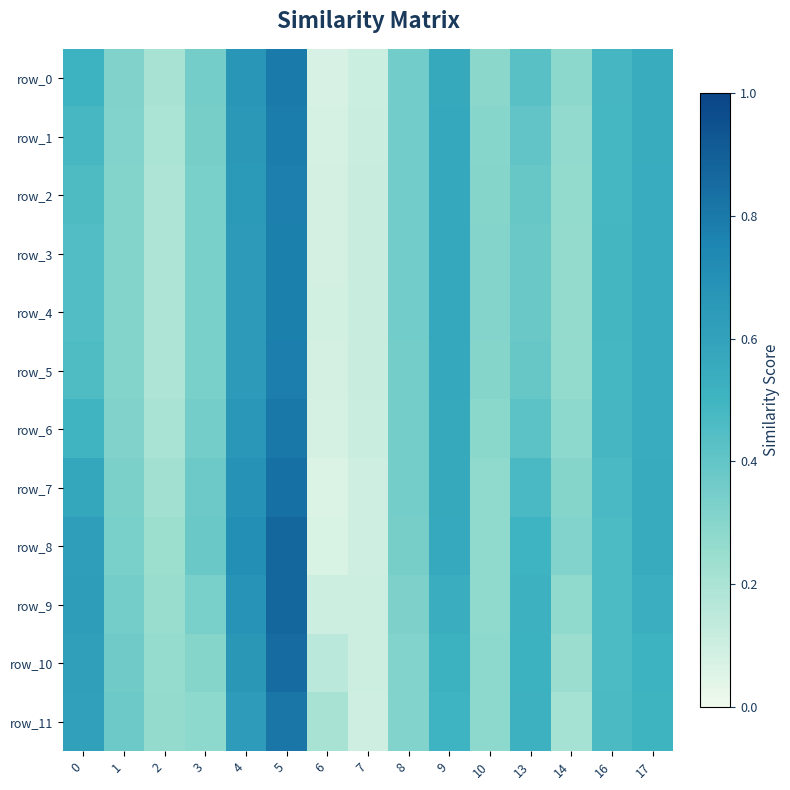

Is the value of row_6 at 10 greater than the value of row_4 at 8?

No